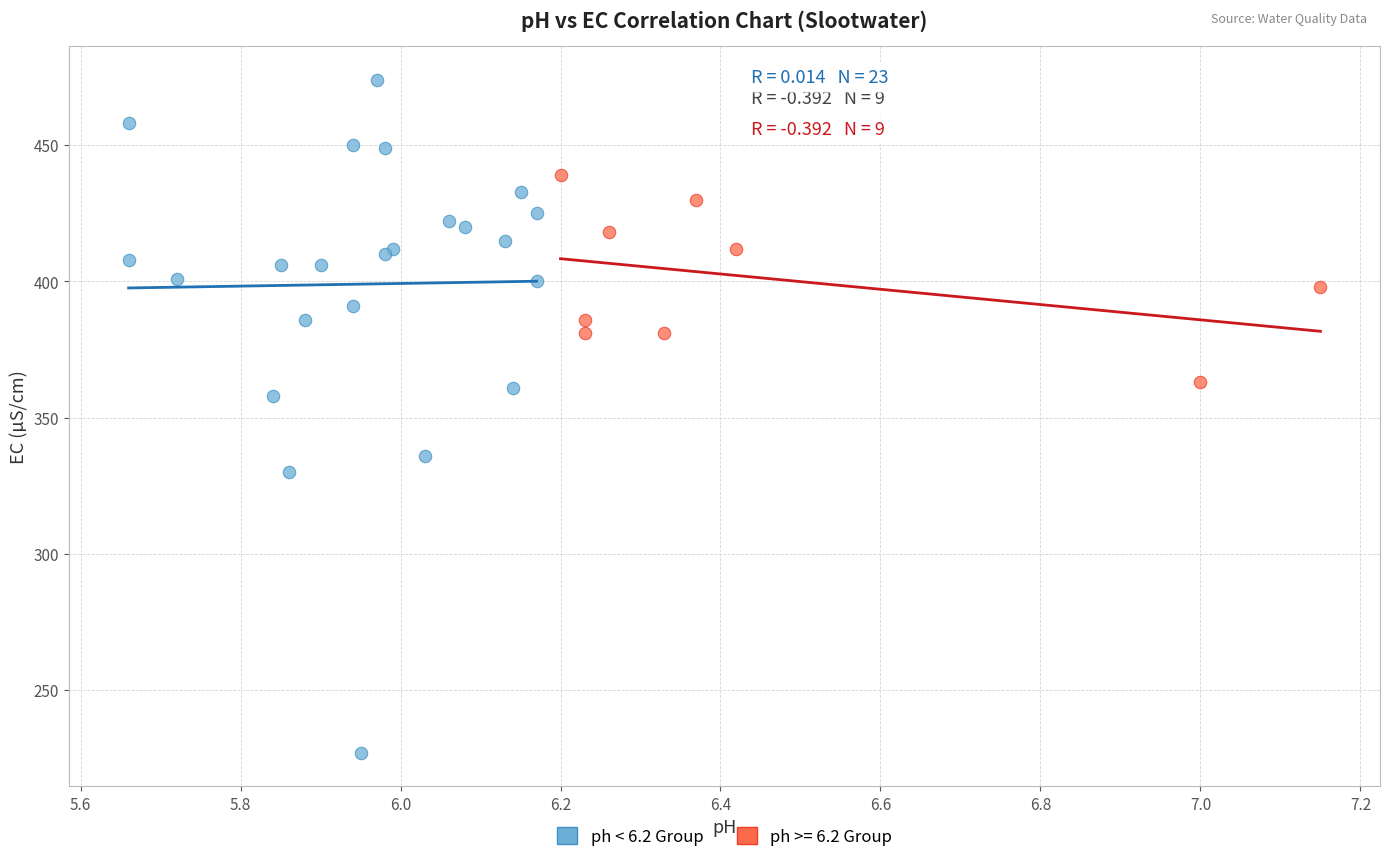

Which series has the largest Y range (max minus min)?

ph < 6.2 Group